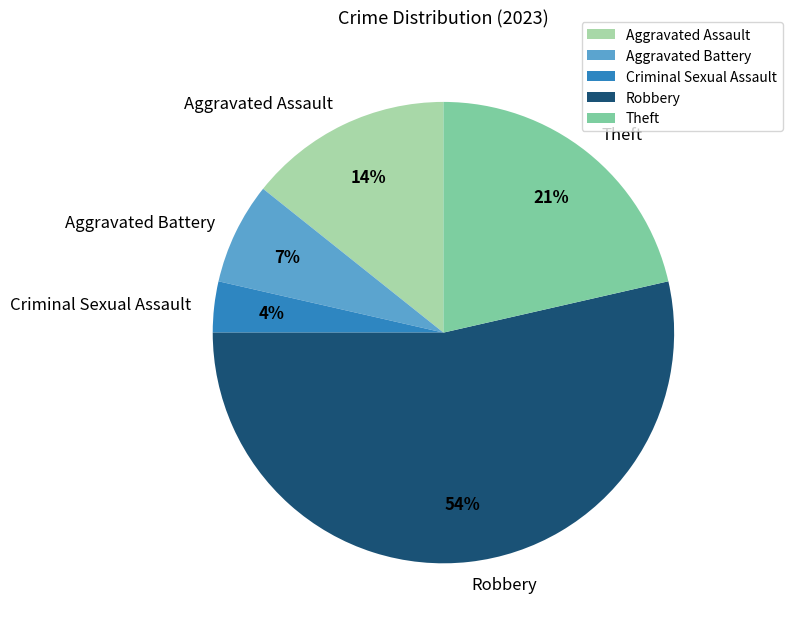

How many slices are in this pie chart?

5